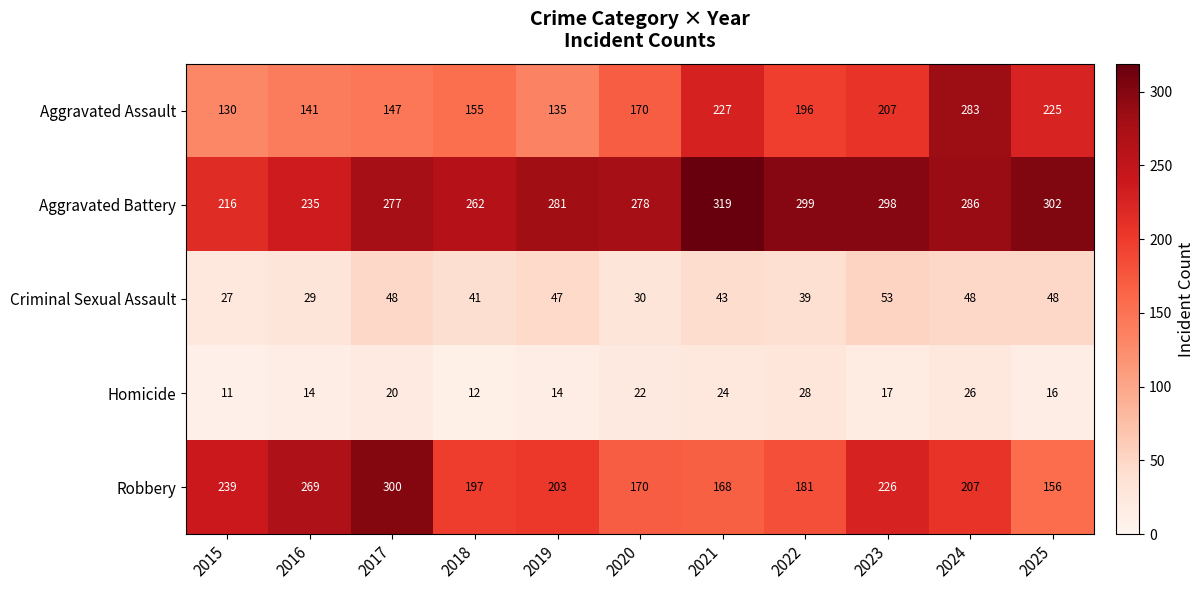

True or false: Homicide has a value of 11 at 2015.

True